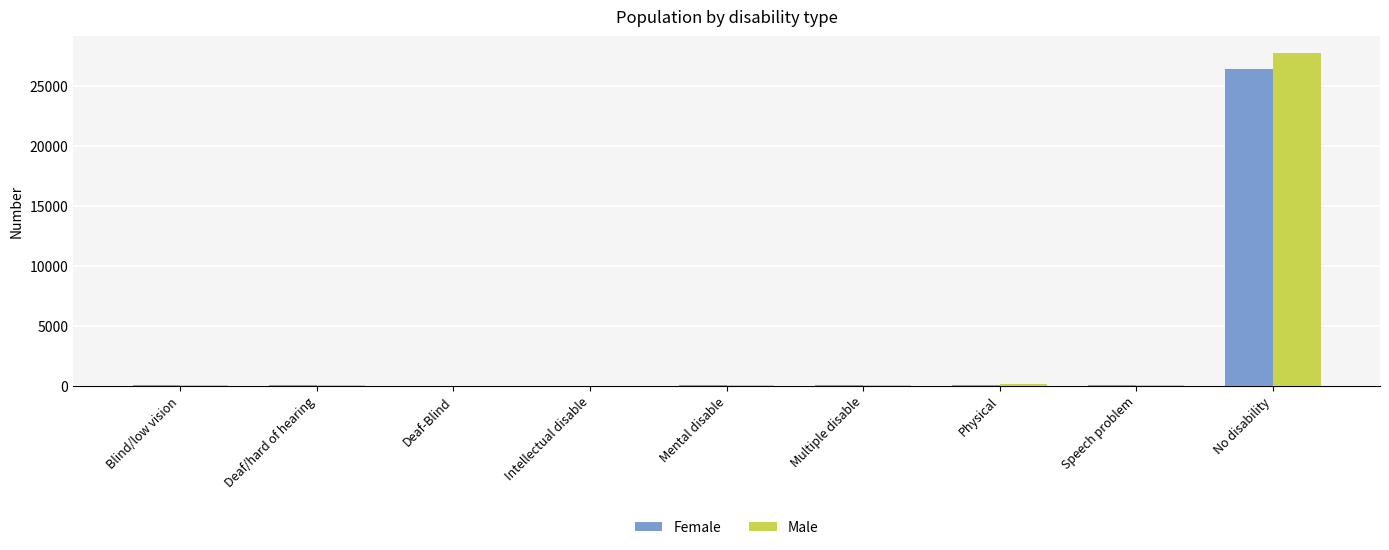

At which category is the sum across all series the highest?

No disability